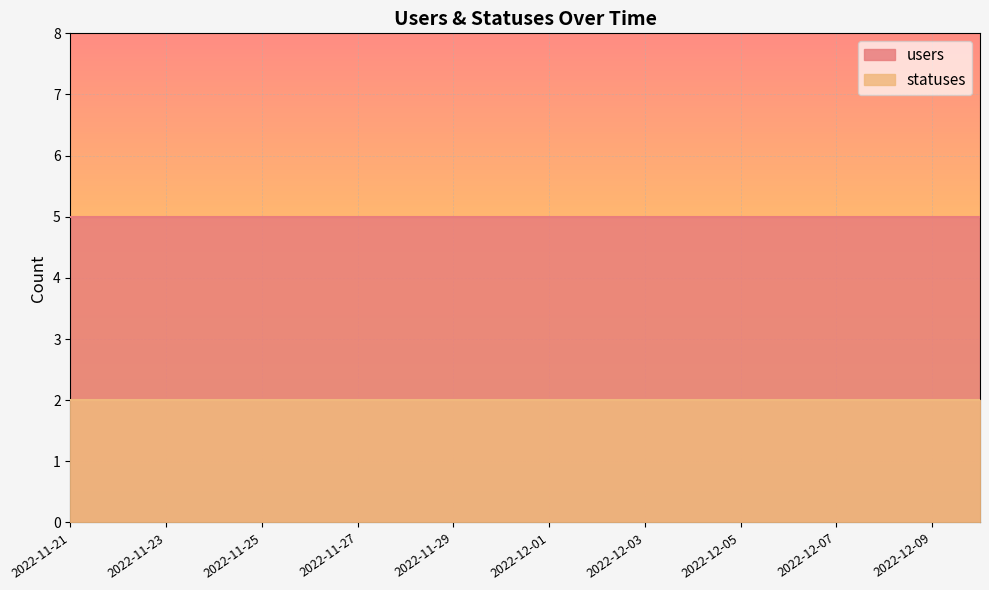

How many lines are shown in the chart?

2